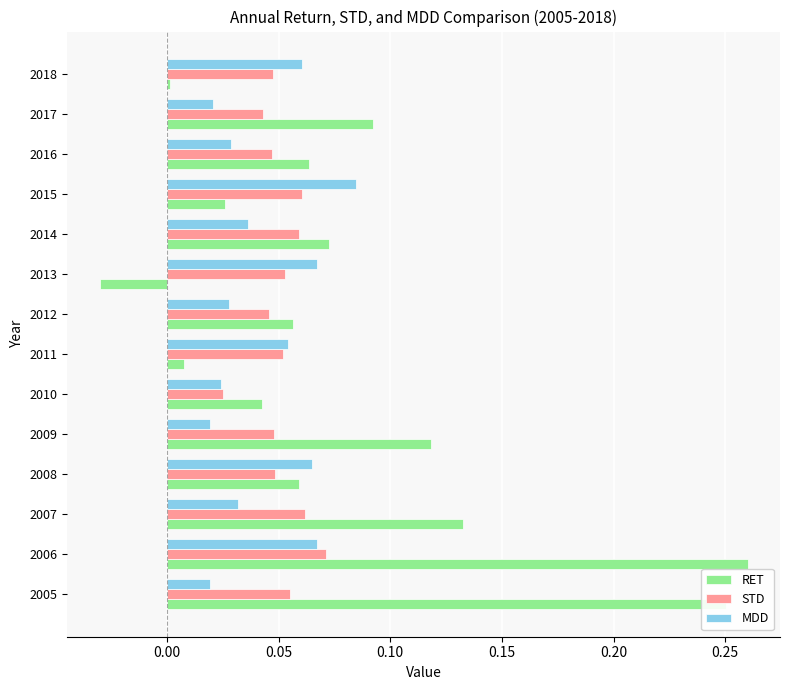

What is the sum of all RET values?

1.2